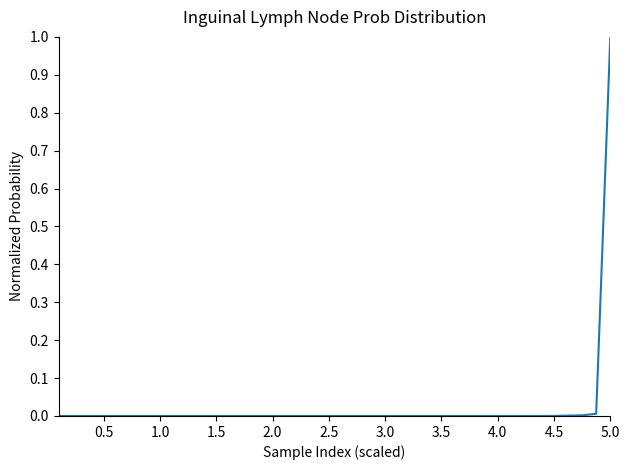

What is the greatest value displayed?

1.0